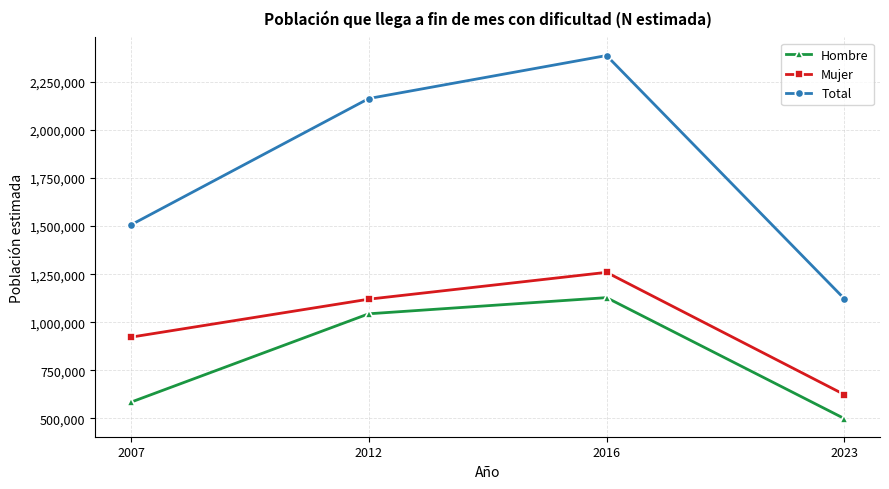

How many data points does each series have?

4